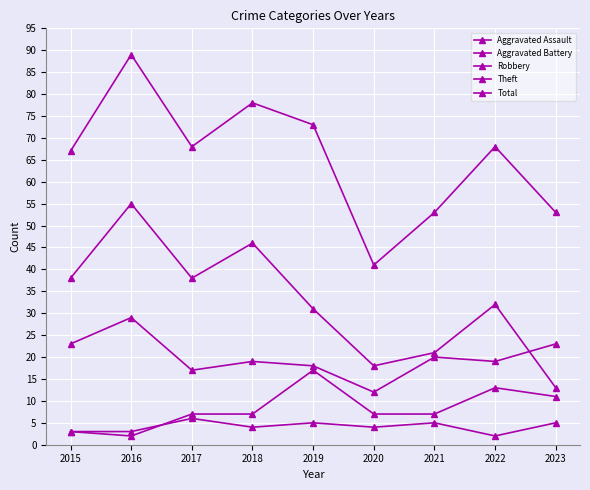

What is the approximate value of Robbery at 2019?

18